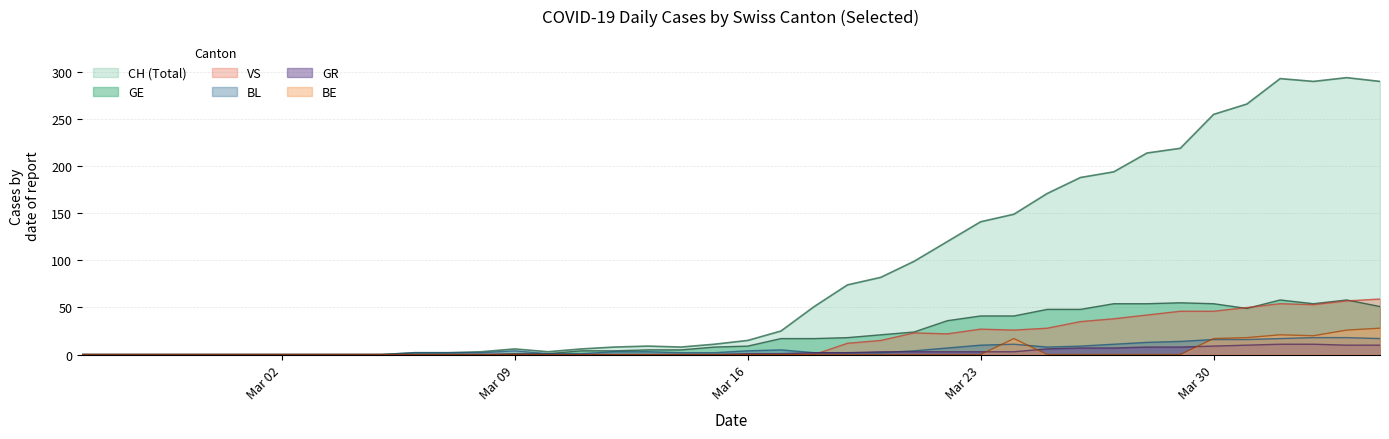

Which series has the widest spread of values?

CH (Total)